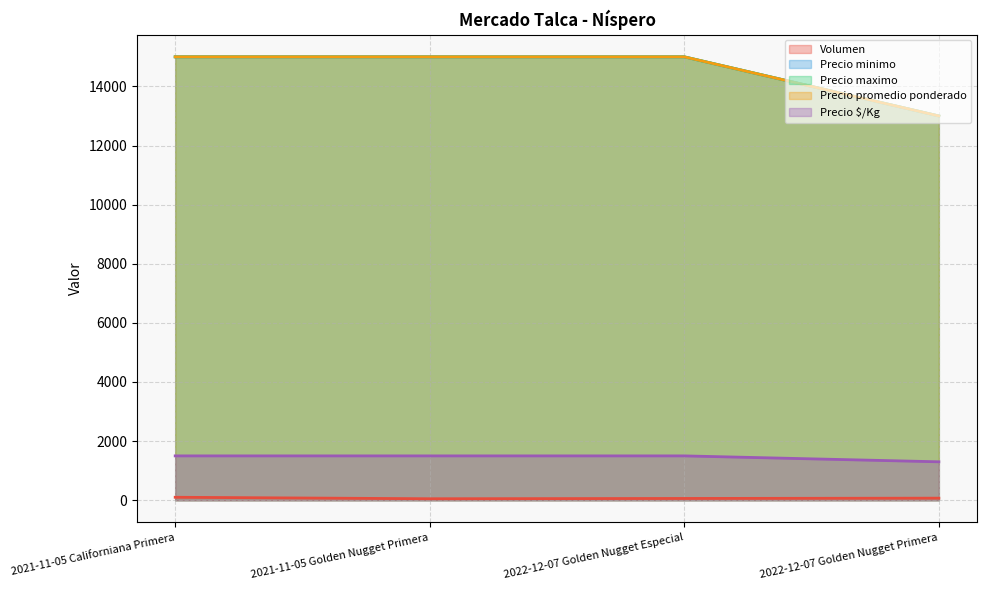

Which category has the lowest value in the Precio $/Kg series?

2022-12-07 Golden Nugget Primera